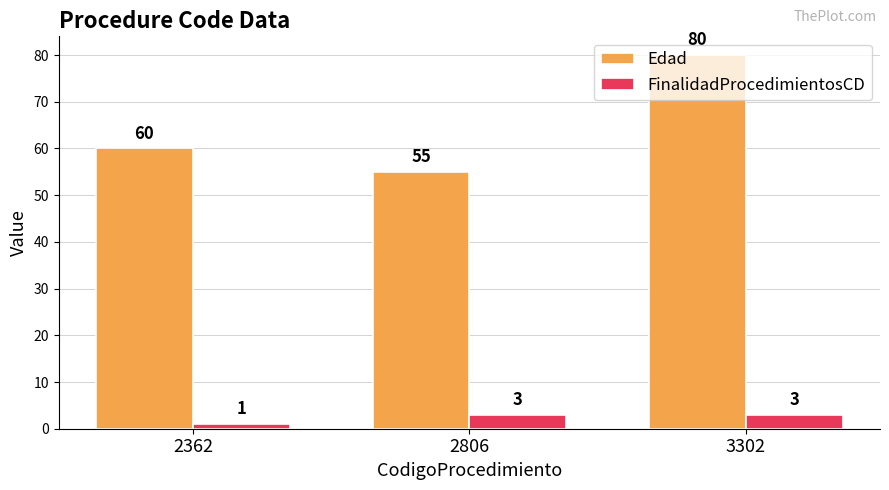

At 2806, list the series in order from largest to smallest.

Edad, FinalidadProcedimientosCD